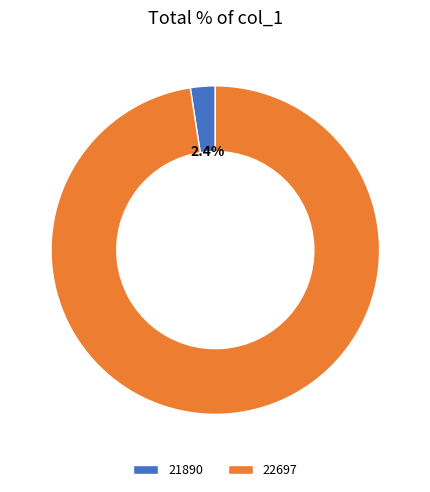

To the nearest percent, what is the average slice percentage?

50%